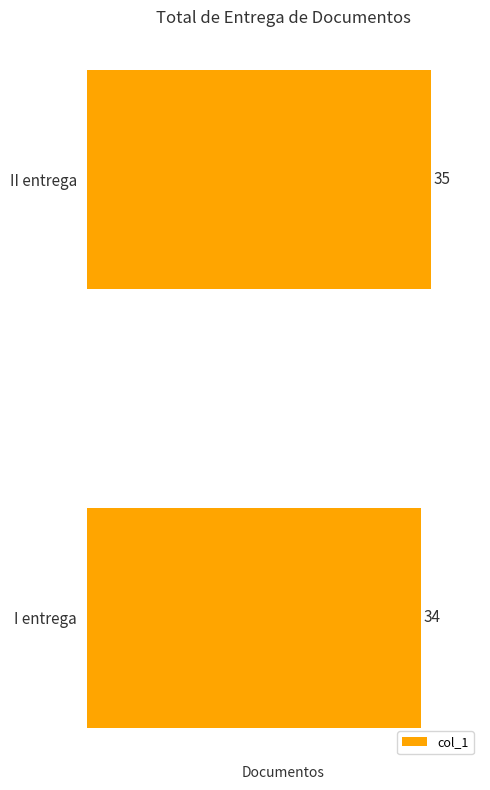

The chart shows a value of 18 at I entrega. True or false?

False